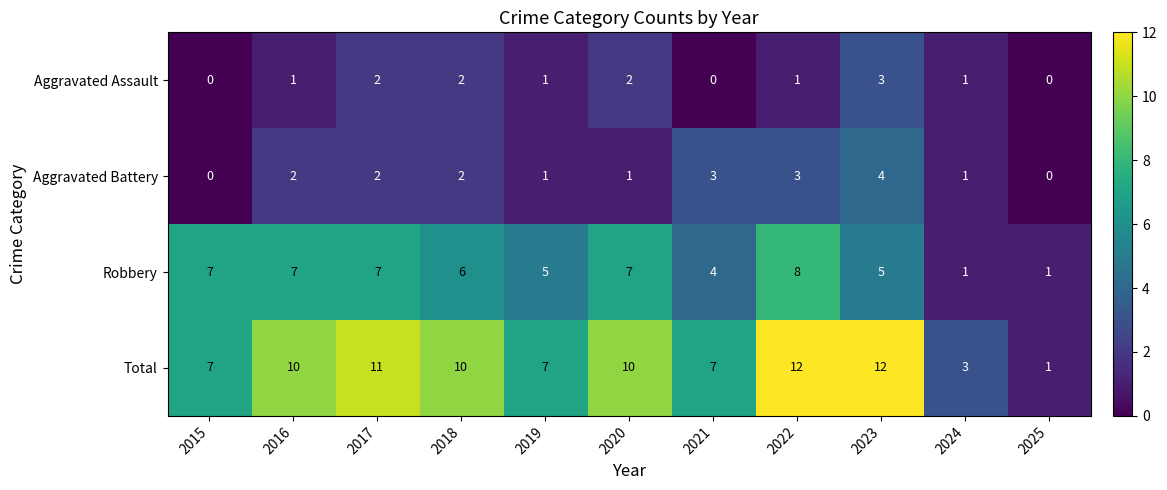

The value of Robbery at 2025 is 2. True or false?

False